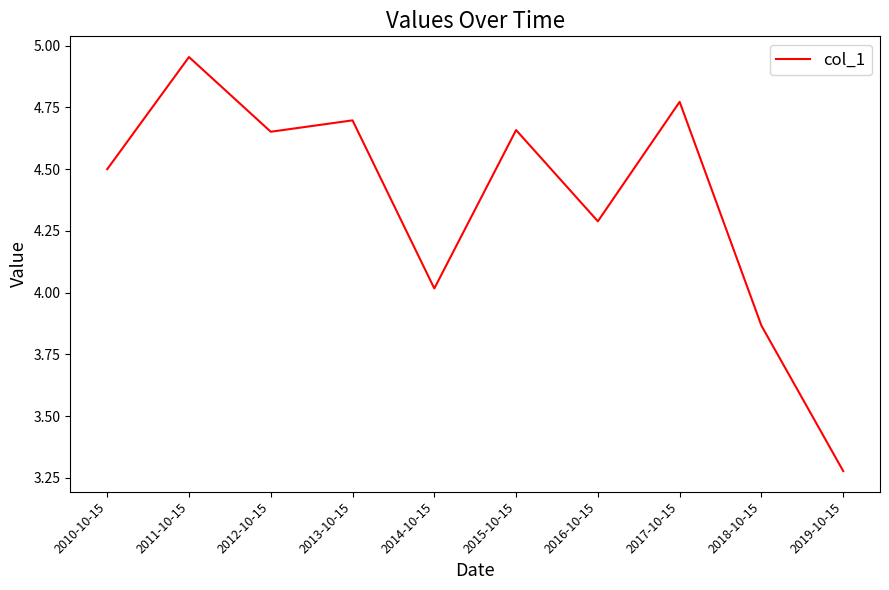

Is this an area chart (filled region under the line)?

No